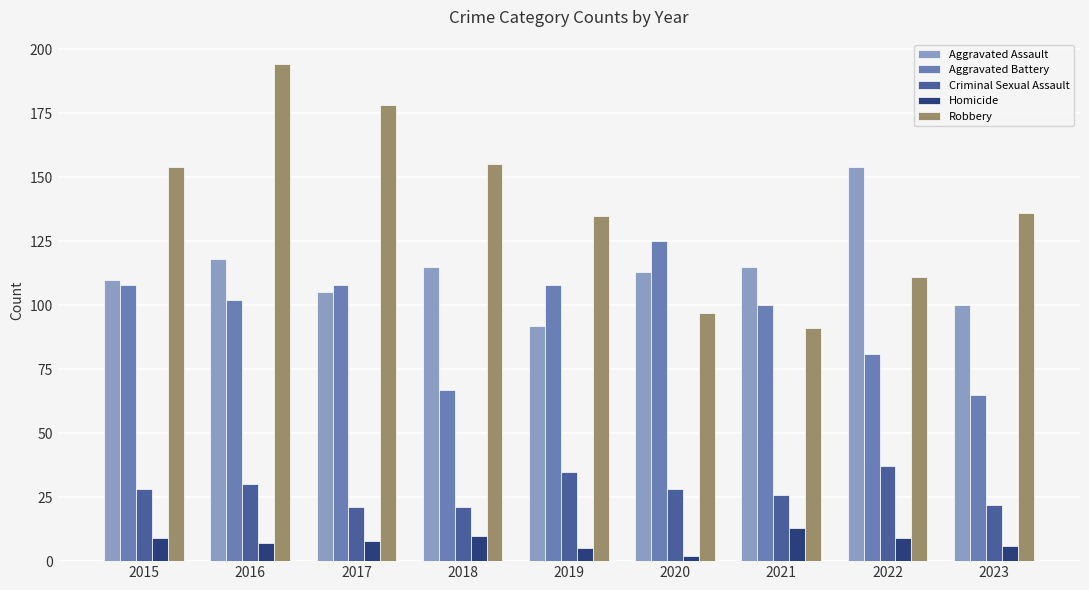

How many groups of bars are there?

9